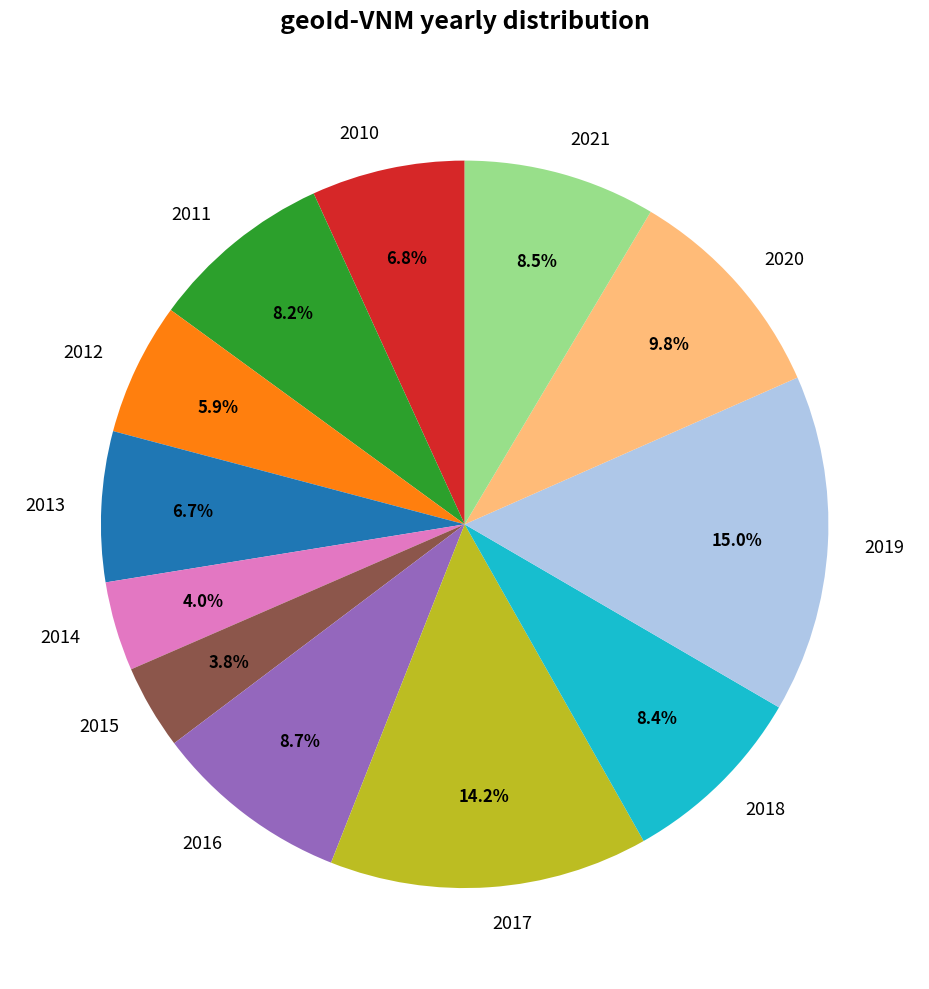

What is the ratio of the value at 2014 to the value at 2016?

0.5